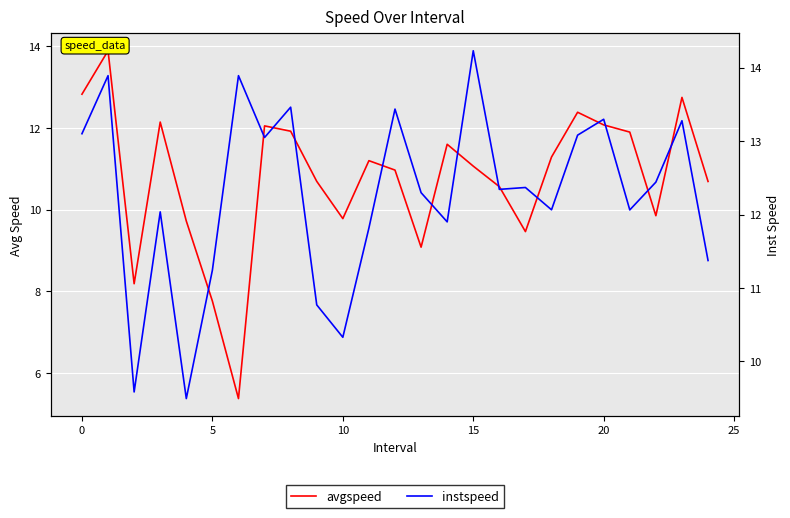

Reading right to left, transcribe all the data shown in this chart.

avgspeed: 10.7	12.7	9.9	11.9	12.1	12.4	11.3	9.5	10.6	11.1	11.6	9.1	11.0	11.2	9.8	10.7	11.9	12.1	5.4	7.8	9.7	12.1	8.2	13.9	12.8
instspeed: 11.4	13.3	12.4	12.1	13.3	13.1	12.1	12.4	12.3	14.2	11.9	12.3	13.4	11.8	10.3	10.8	13.5	13.0	13.9	11.2	9.5	12.0	9.6	13.9	13.1